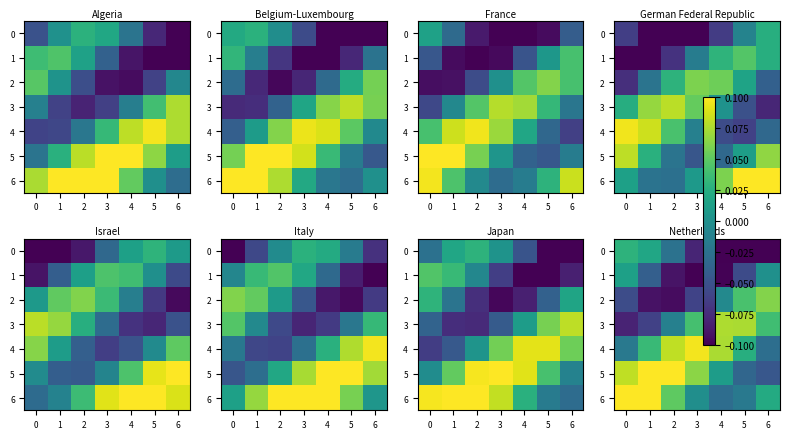

Where is 6 nearest to the value 0?

3